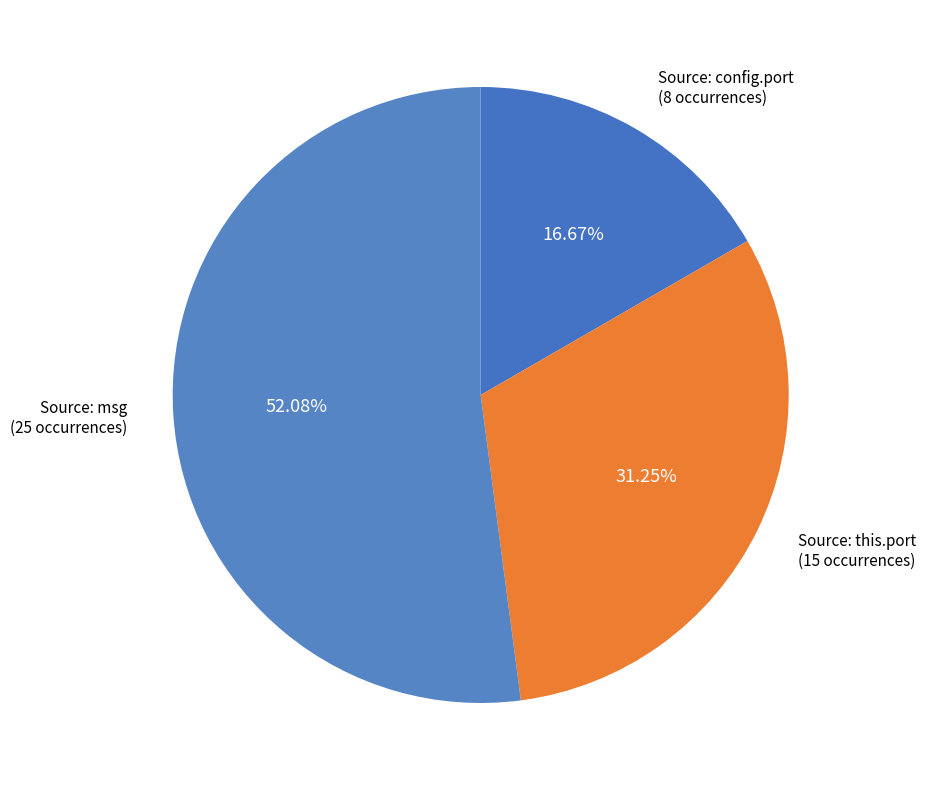

Which slice is the smallest?

FLOW_DESCR_START::Source: config.port